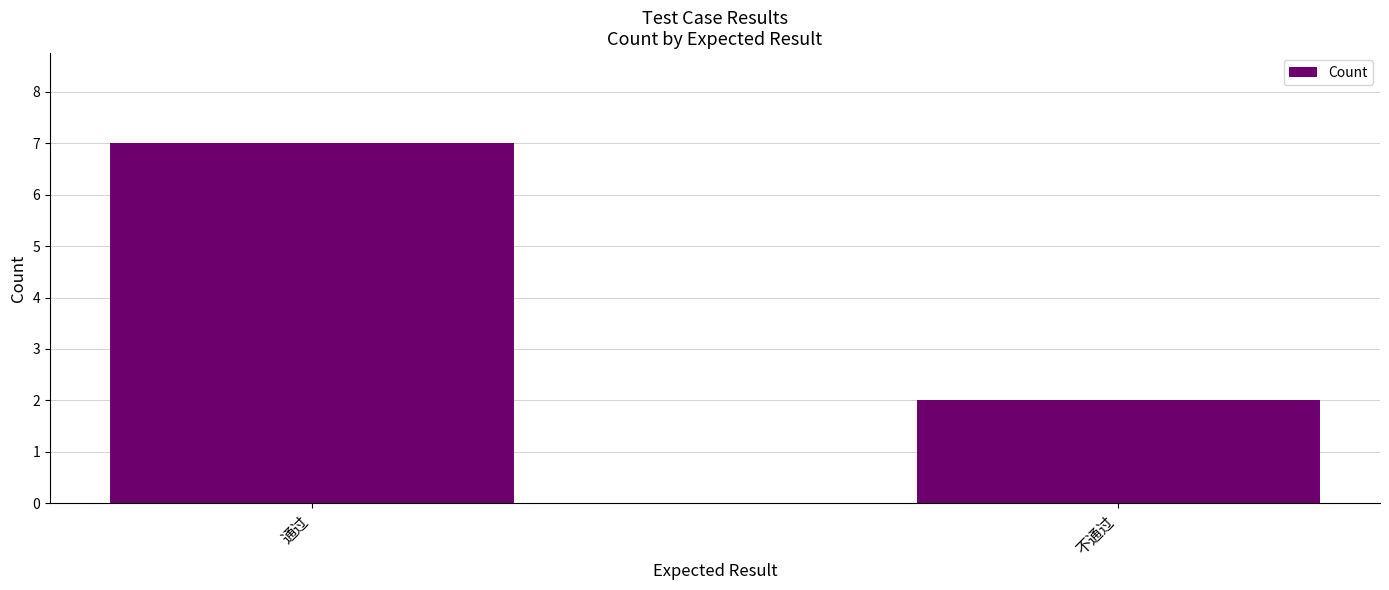

List the labels in order of value, largest first.

通过, 不通过